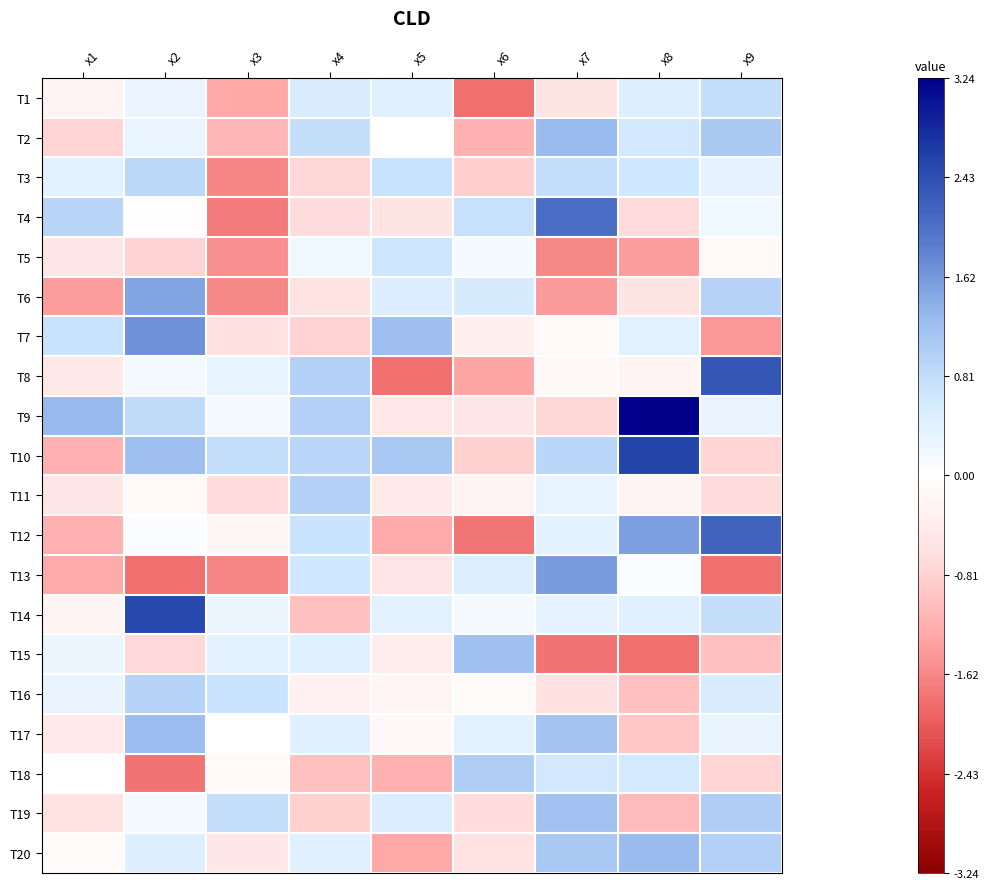

Reading left to right, extract all data points from this chart.

T1: x1=-0.2	x2=0.3	x3=-1.3	x4=0.5	x5=0.4	x6=-1.8	x7=-0.6	x8=0.4	x9=0.8
T2: x1=-0.8	x2=0.3	x3=-1.1	x4=0.8	x5=-0.0	x6=-1.2	x7=1.3	x8=0.6	x9=1.1
T3: x1=0.4	x2=0.9	x3=-1.6	x4=-0.8	x5=0.7	x6=-0.8	x7=0.8	x8=0.6	x9=0.3
T4: x1=0.9	x2=-0.0	x3=-1.7	x4=-0.7	x5=-0.6	x6=0.7	x7=2.1	x8=-0.7	x9=0.2
T5: x1=-0.5	x2=-0.8	x3=-1.5	x4=0.2	x5=0.7	x6=0.1	x7=-1.6	x8=-1.4	x9=-0.1
T6: x1=-1.4	x2=1.5	x3=-1.6	x4=-0.6	x5=0.5	x6=0.6	x7=-1.4	x8=-0.5	x9=0.9
T7: x1=0.7	x2=1.7	x3=-0.6	x4=-0.8	x5=1.2	x6=-0.3	x7=-0.1	x8=0.4	x9=-1.5
T8: x1=-0.5	x2=0.2	x3=0.3	x4=1.0	x5=-1.8	x6=-1.3	x7=-0.1	x8=-0.2	x9=2.3
T9: x1=1.3	x2=0.8	x3=0.2	x4=1.0	x5=-0.5	x6=-0.5	x7=-0.7	x8=3.6	x9=0.3
T10: x1=-1.2	x2=1.2	x3=0.8	x4=0.9	x5=1.1	x6=-0.8	x7=0.9	x8=2.6	x9=-0.8
T11: x1=-0.5	x2=-0.1	x3=-0.7	x4=1.0	x5=-0.4	x6=-0.2	x7=0.3	x8=-0.2	x9=-0.7
T12: x1=-1.2	x2=0.1	x3=-0.2	x4=0.7	x5=-1.3	x6=-1.8	x7=0.4	x8=1.6	x9=2.2
T13: x1=-1.3	x2=-1.8	x3=-1.6	x4=0.6	x5=-0.5	x6=0.5	x7=1.6	x8=0.1	x9=-1.8
T14: x1=-0.2	x2=2.5	x3=0.2	x4=-1.0	x5=0.4	x6=0.1	x7=0.4	x8=0.4	x9=0.8
T15: x1=0.2	x2=-0.7	x3=0.4	x4=0.4	x5=-0.4	x6=1.2	x7=-1.8	x8=-1.8	x9=-1.0
T16: x1=0.3	x2=1.0	x3=0.7	x4=-0.3	x5=-0.2	x6=-0.1	x7=-0.6	x8=-1.0	x9=0.5
T17: x1=-0.4	x2=1.3	x3=-0.0	x4=0.4	x5=-0.1	x6=0.4	x7=1.1	x8=-1.0	x9=0.3
T18: x1=0.0	x2=-1.8	x3=-0.1	x4=-1.0	x5=-1.2	x6=1.0	x7=0.6	x8=0.6	x9=-0.8
T19: x1=-0.6	x2=0.2	x3=0.8	x4=-0.8	x5=0.5	x6=-0.7	x7=1.2	x8=-1.1	x9=1.0
T20: x1=-0.1	x2=0.5	x3=-0.5	x4=0.4	x5=-1.3	x6=-0.6	x7=1.1	x8=1.3	x9=1.0